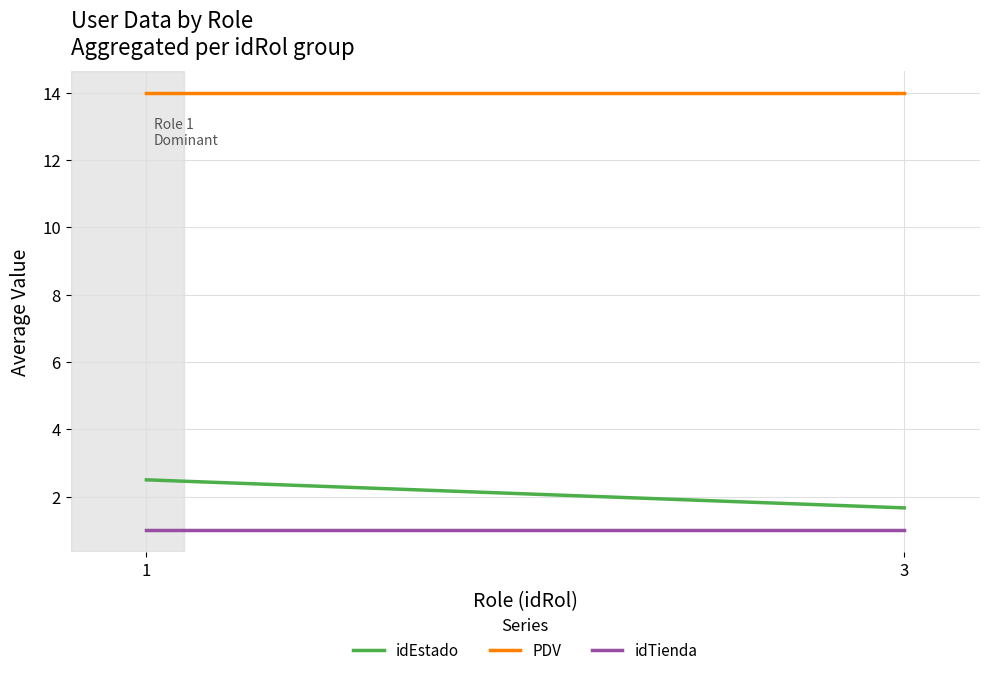

True or false: idEstado and idTienda intersect in this chart.

False